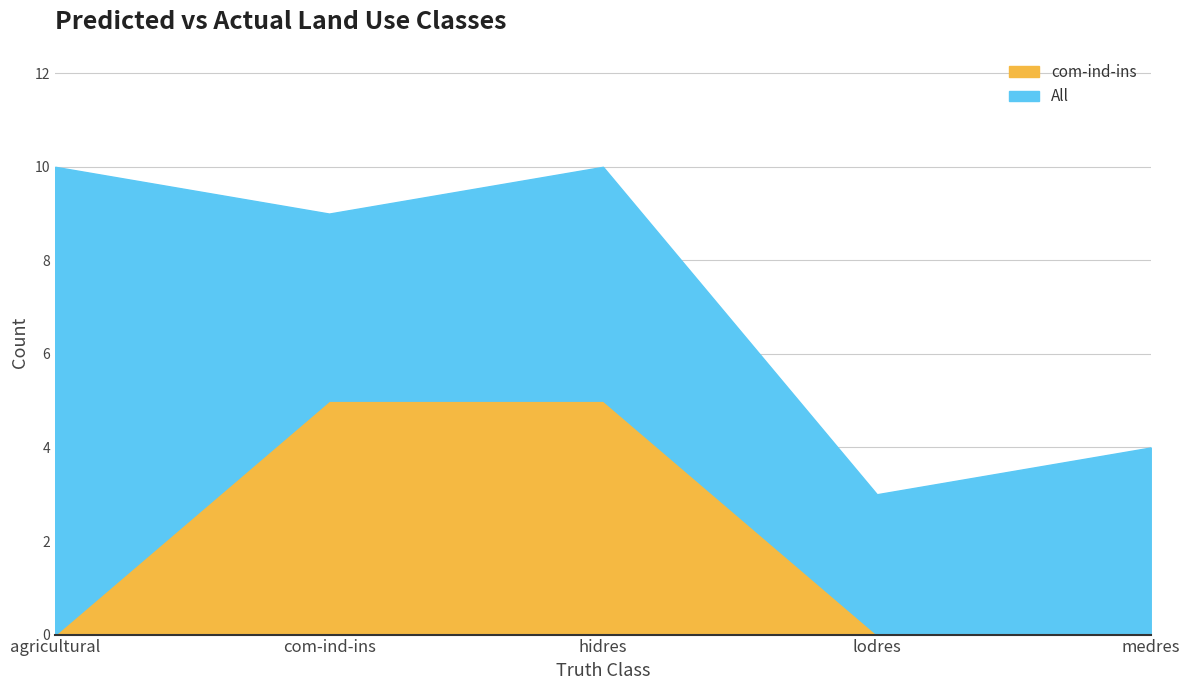

How many categories are shown in the chart?

5